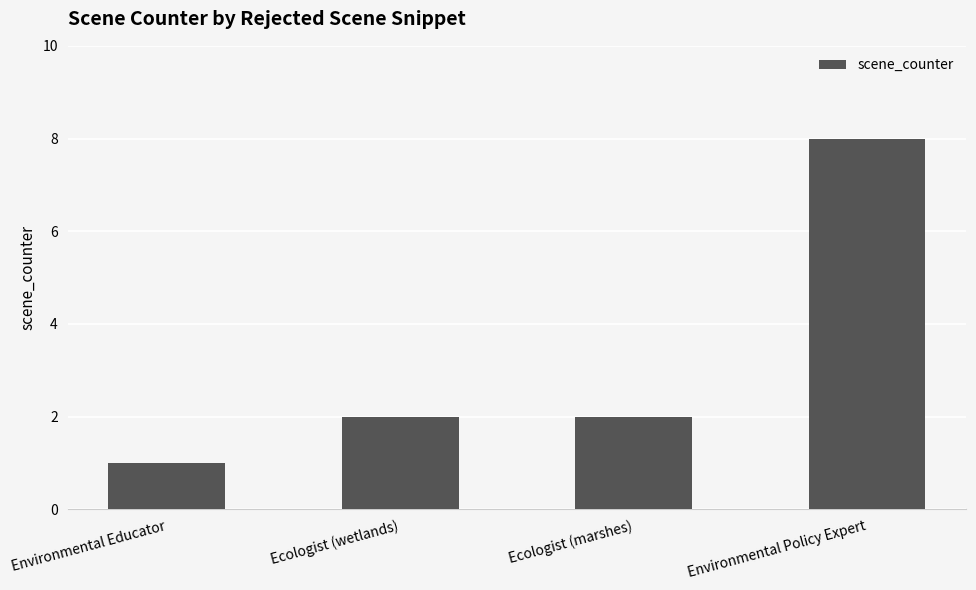

What is the smallest value displayed?

1